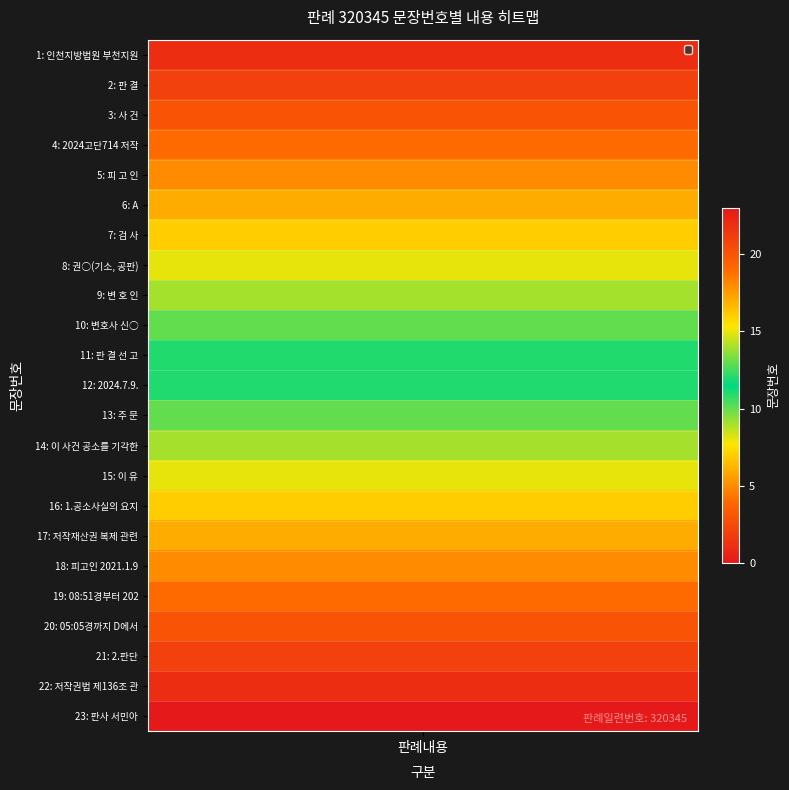

At which label does the data first exceed 12?

13